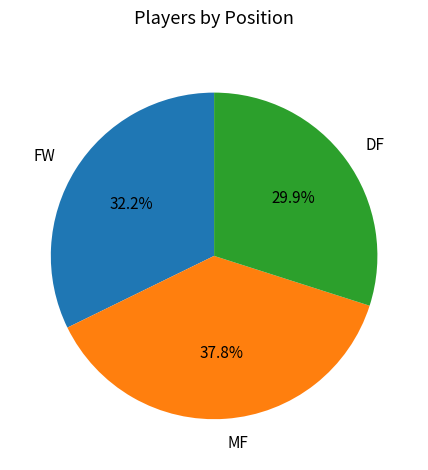

Rank the categories by value from lowest to highest.

DF, FW, MF